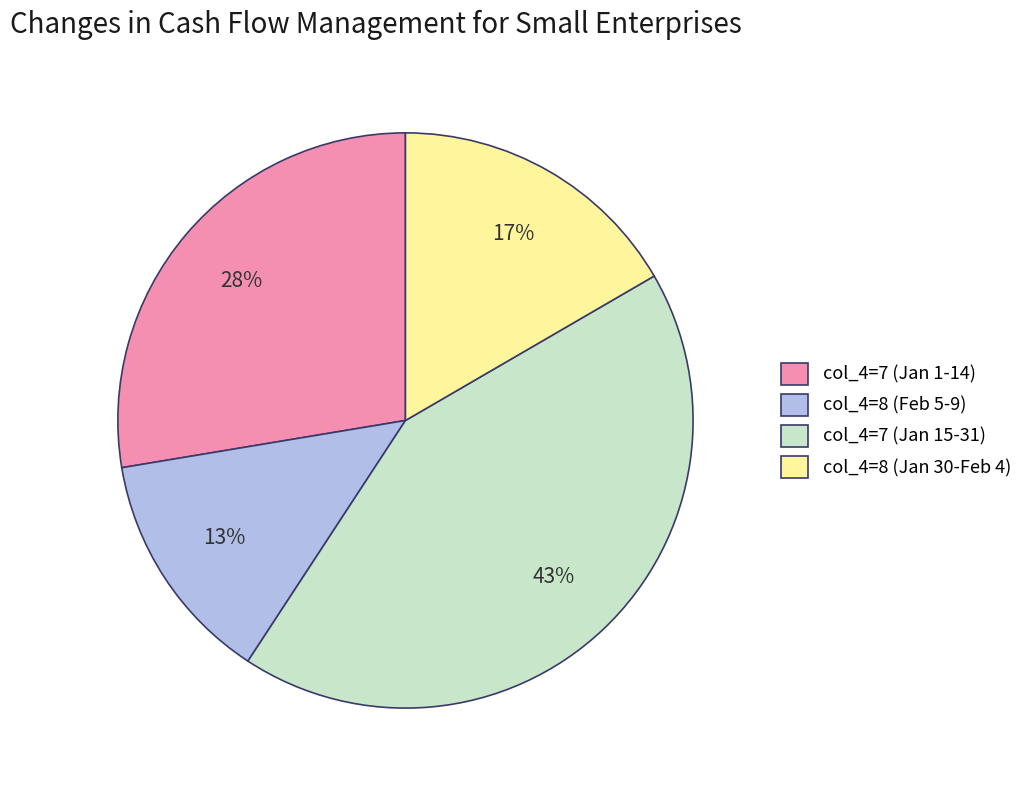

How many segments does this pie chart have?

4